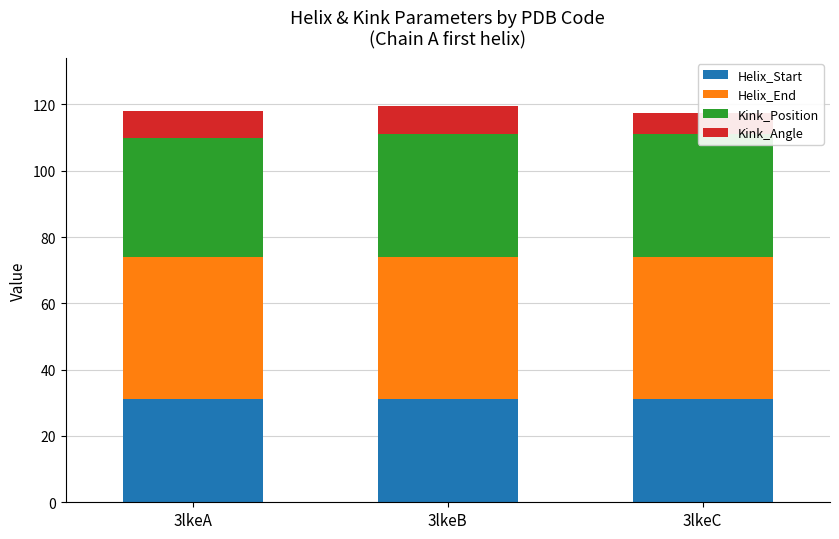

Between 3lkeA and 3lkeC, which series saw the biggest shift?

Kink_Angle